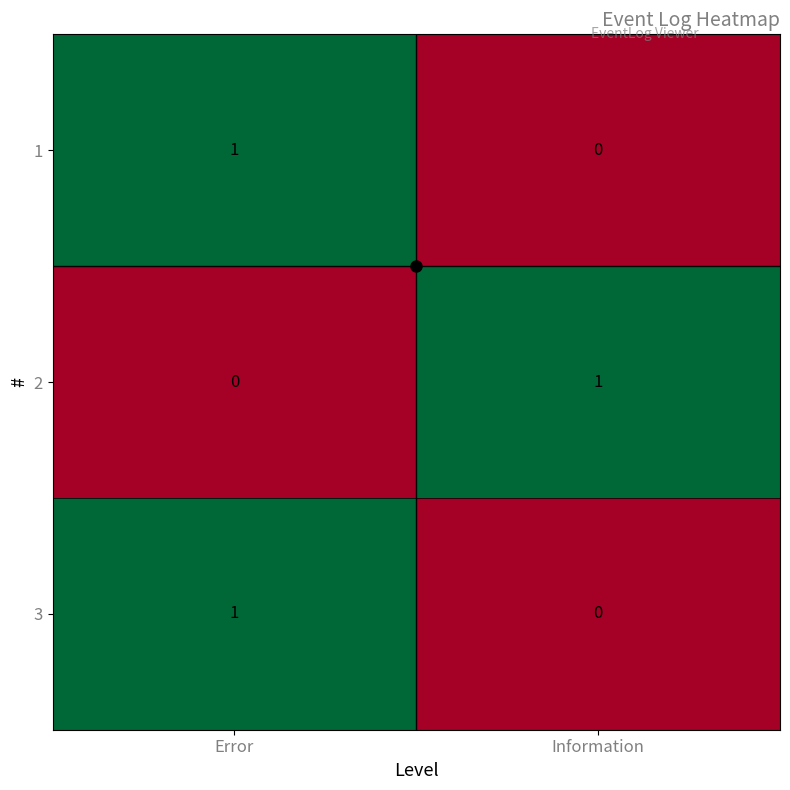

The value of 2 at Error is 0. True or false?

True